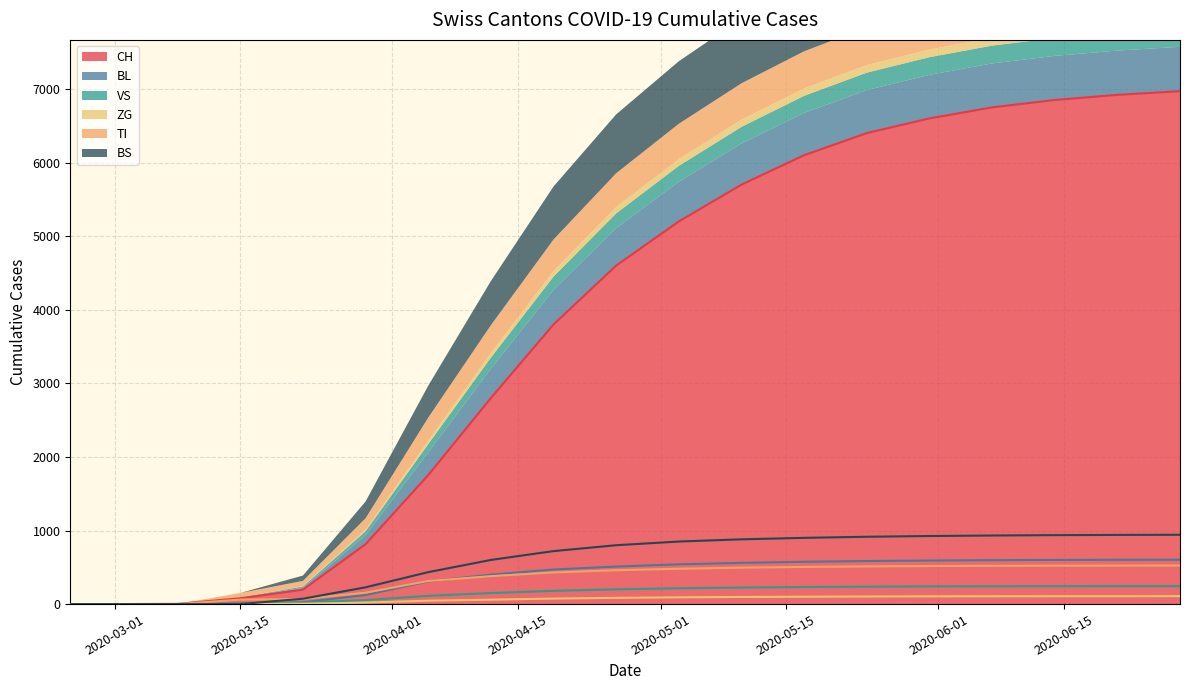

What position from the left is 2020-03-29?

6